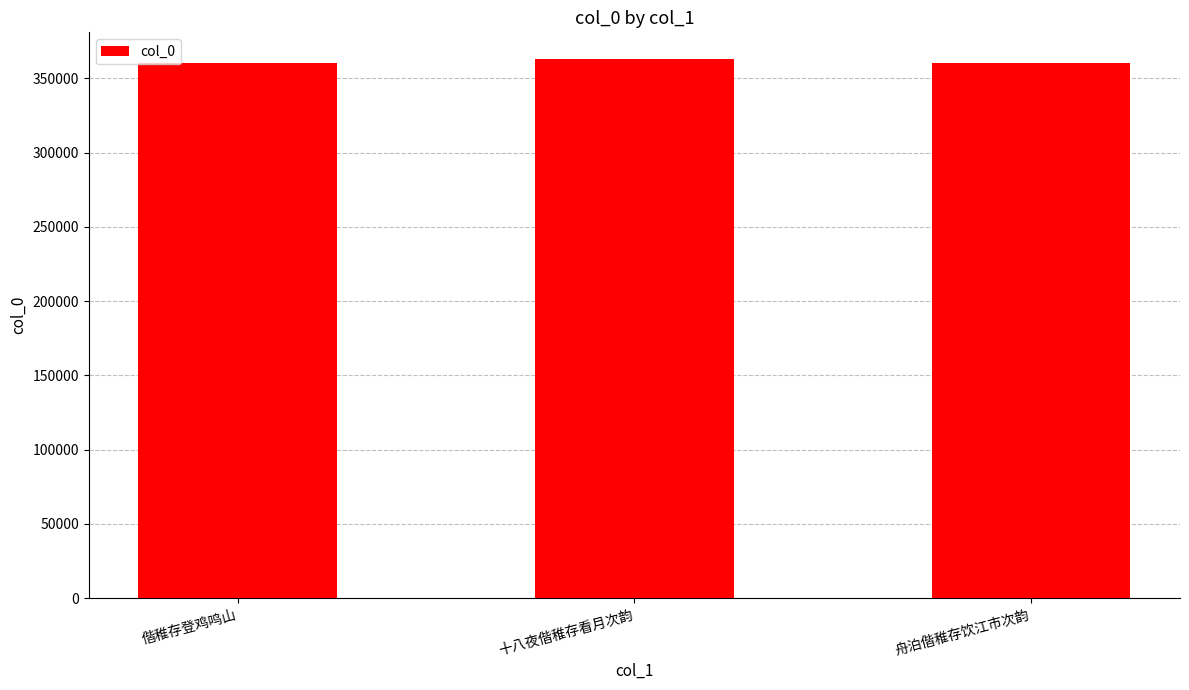

What is the value of the 2nd bar from the left?

362746